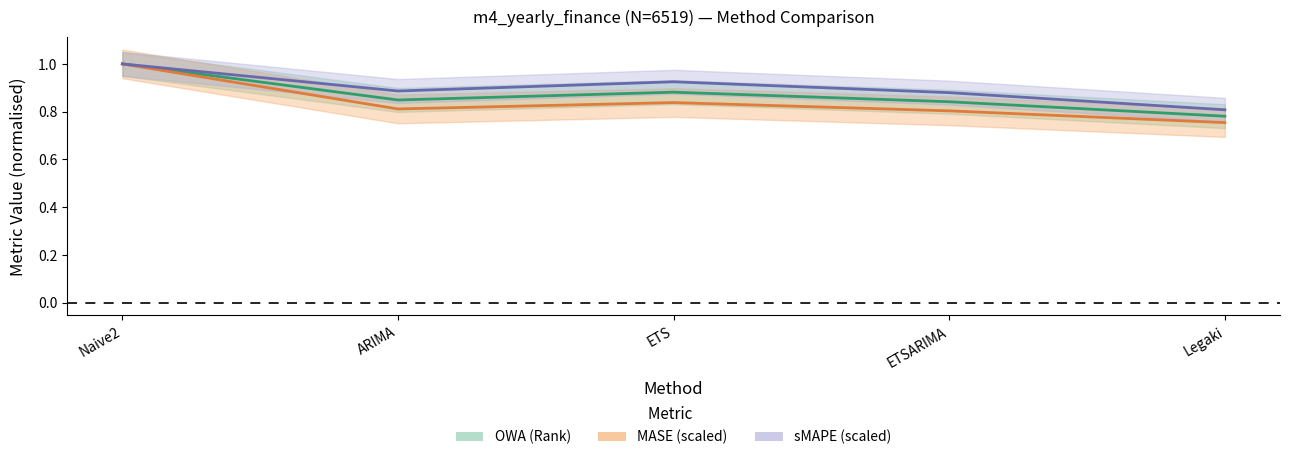

Reading left to right, list all the values displayed in this chart.

OWA (Rank): Naive2=1.0	ARIMA=0.8	ETS=0.9	ETSARIMA=0.8	Legaki=0.8
MASE: Naive2=1.0	ARIMA=0.8	ETS=0.8	ETSARIMA=0.8	Legaki=0.8
sMAPE: Naive2=1.0	ARIMA=0.9	ETS=0.9	ETSARIMA=0.9	Legaki=0.8